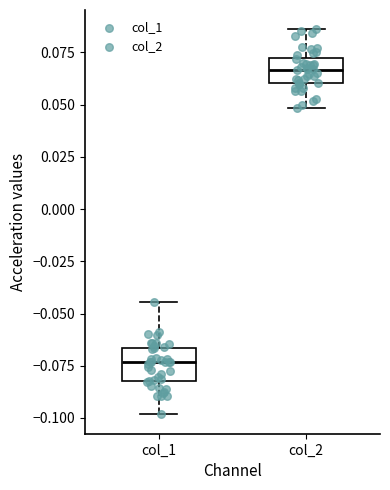

Reading left to right, transcribe this box plot: for each box, give where its median line is, the range the box spans, and where its two whiskers end, as read against the y-axis. The values are not printed on the chart, so give them approximately, as read against the axis.

col_1: median -0.075, box -0.080 to -0.065, whiskers -0.100 to -0.045
col_2: median 0.065, box 0.060 to 0.070, whiskers 0.050 to 0.085